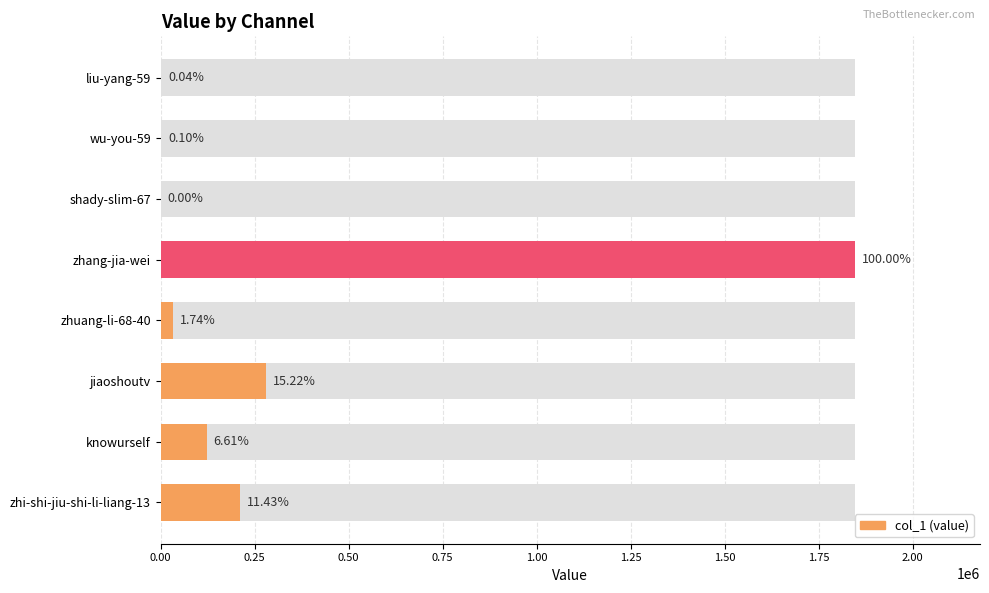

True or false: the data shows 337241 at zhi-shi-jiu-shi-li-liang-13.

False